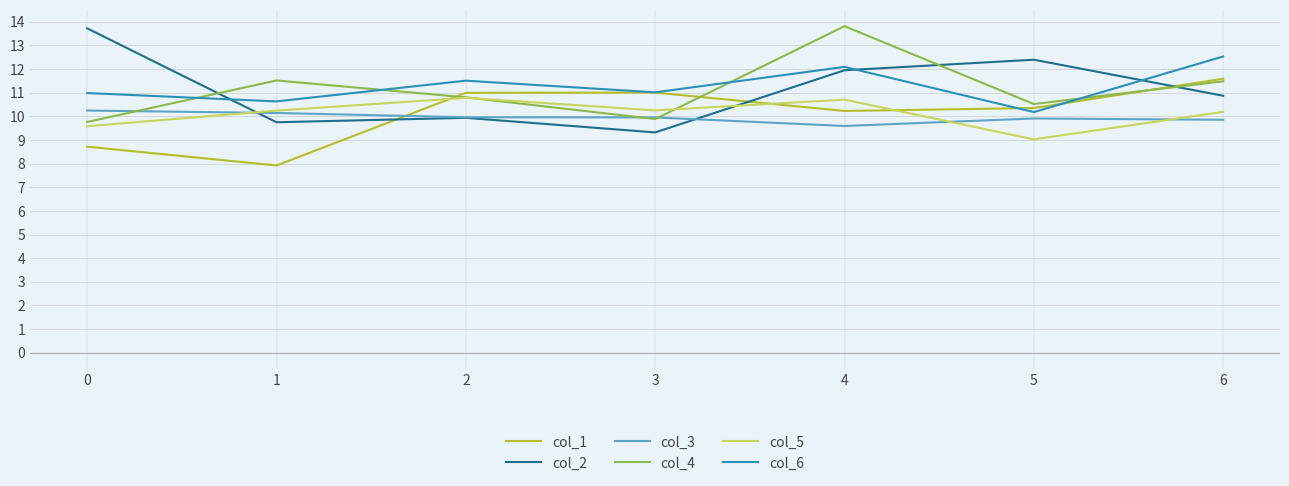

In col_5, how many points are higher than both neighbors (excluding endpoints)?

2